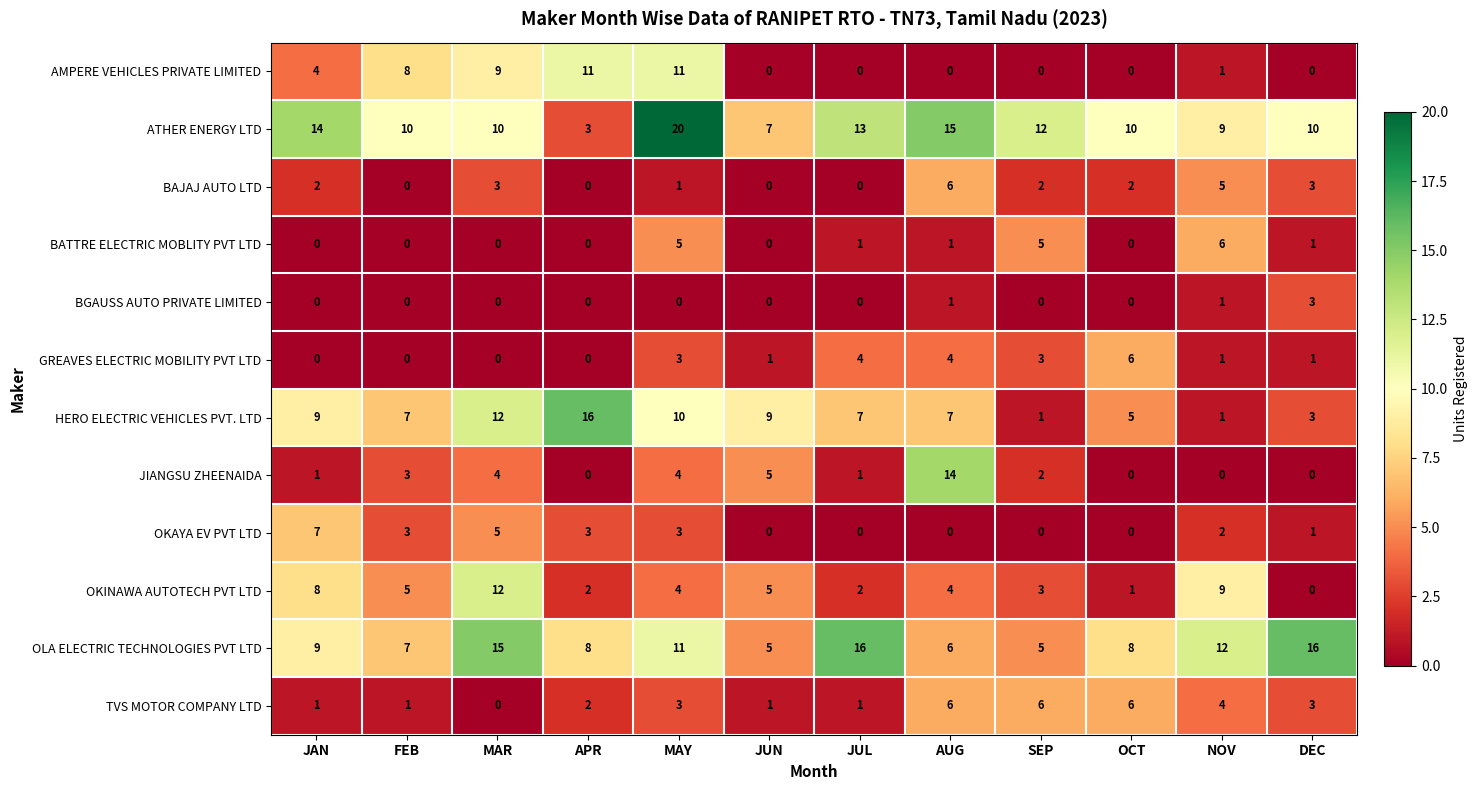

What is the highest value of the TVS MOTOR COMPANY LTD series?

6